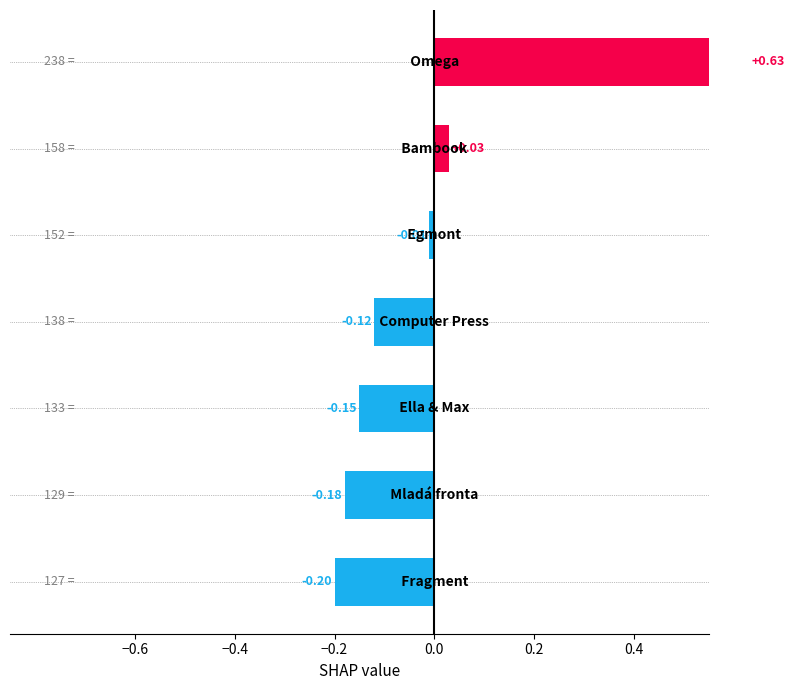

How many distinct data groups are displayed?

1